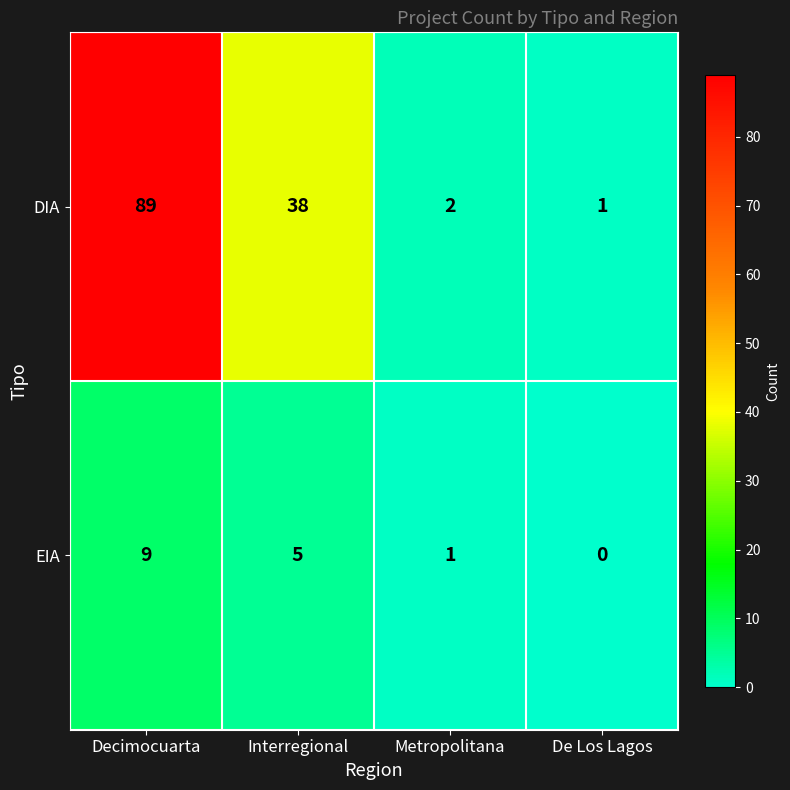

Reading left to right, transcribe all the data shown in this chart.

DIA: 89	38	2	1
EIA: 9	5	1	0